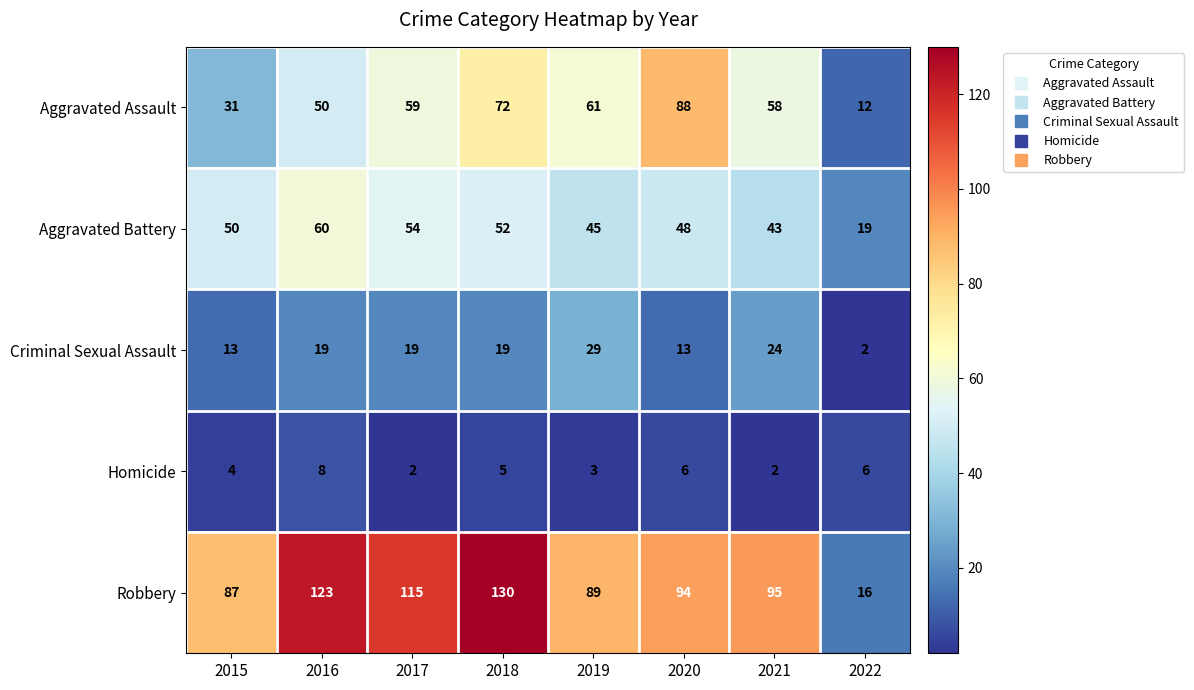

What is the difference between the Criminal Sexual Assault values at 2020 and 2019?

16